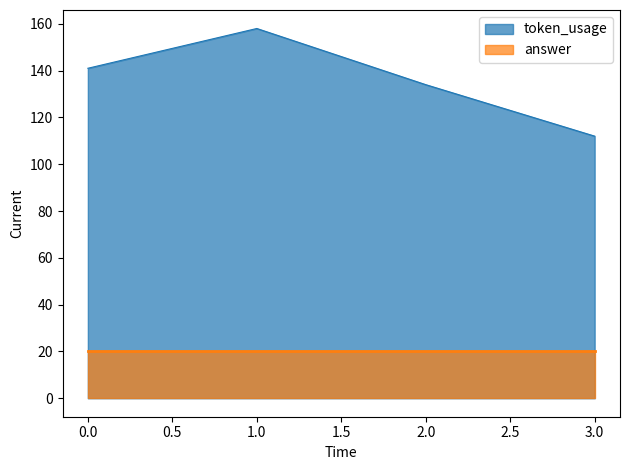

How many interior local peaks (higher than both neighbors) does the data have?

1